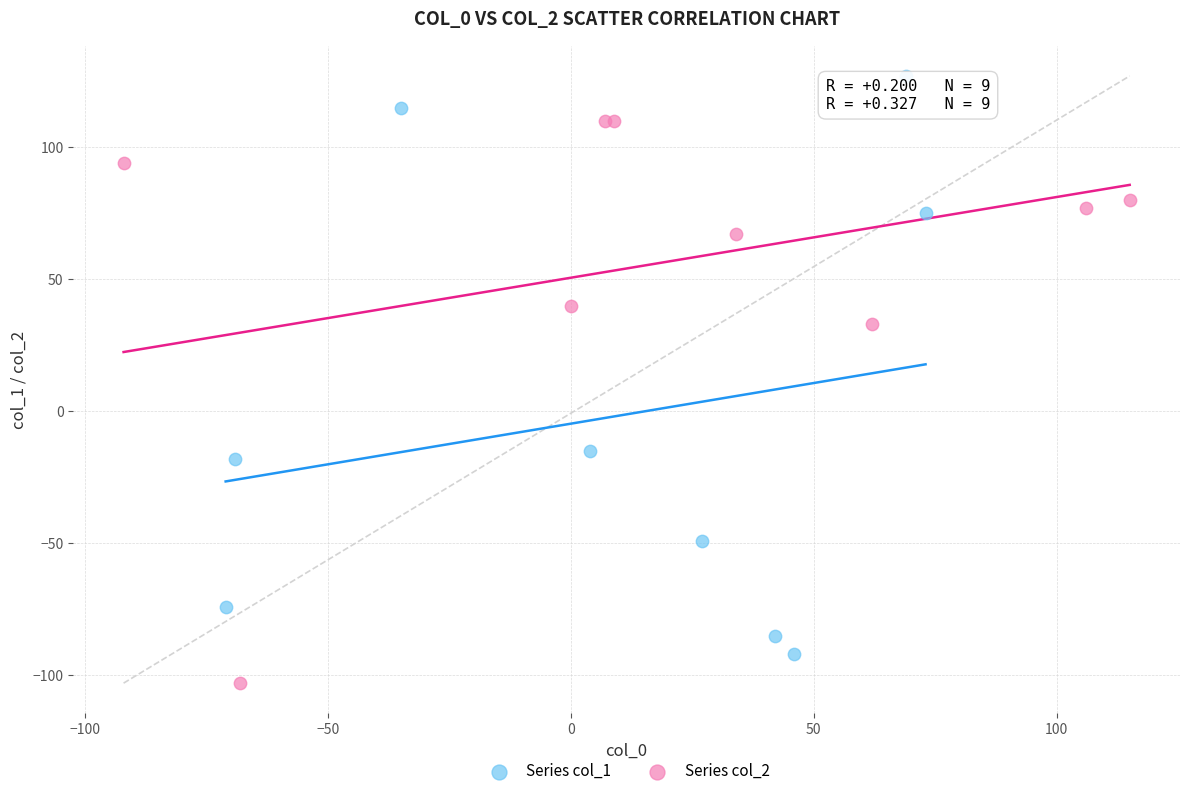

Which series reaches the maximum Y coordinate?

Series col_1